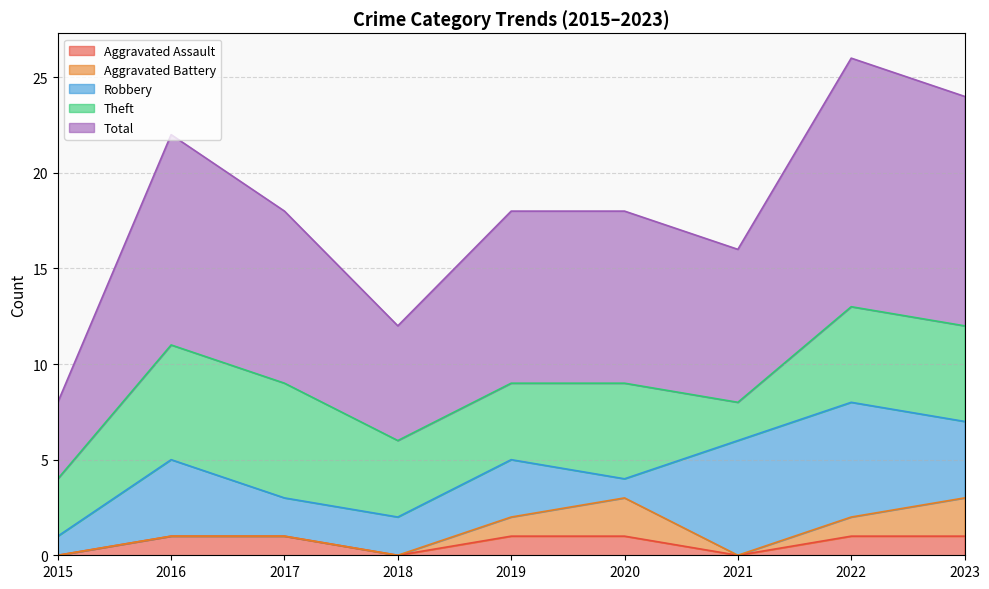

At how many categories does at least one series exceed 2?

9